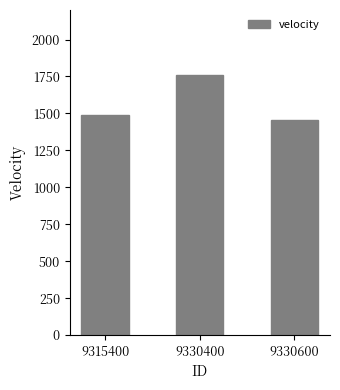

How many distinct data groups are displayed?

1